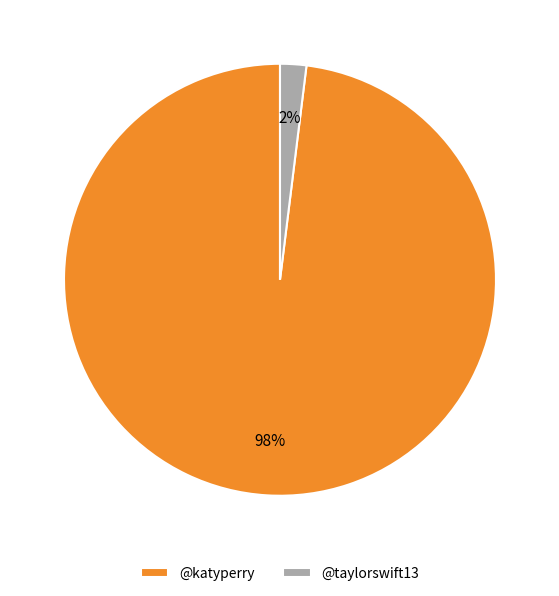

Combined, do @taylorswift13 and @katyperry account for over 50%?

Yes